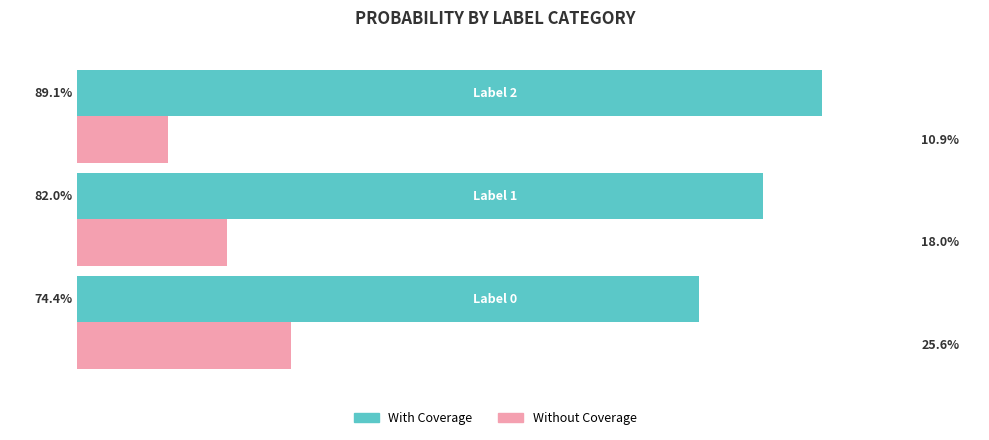

Which series has the largest total across all categories?

With Coverage